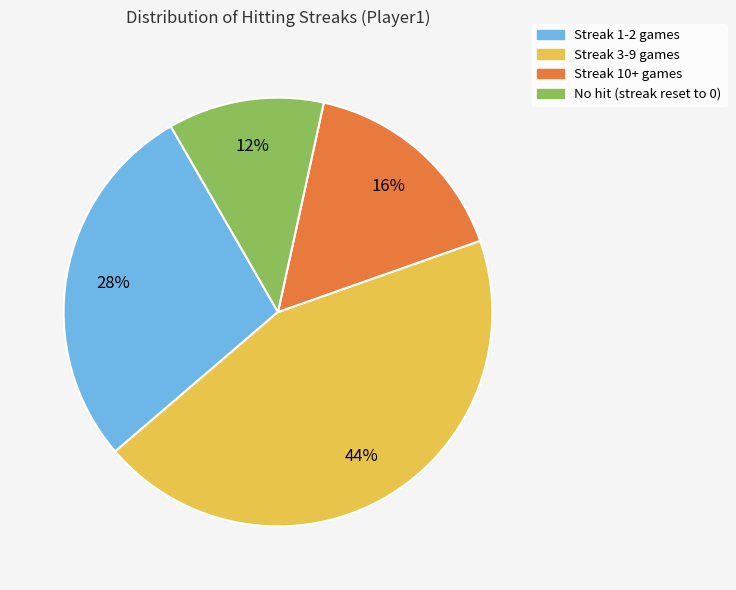

Is there any slice that represents more than half of the pie?

No